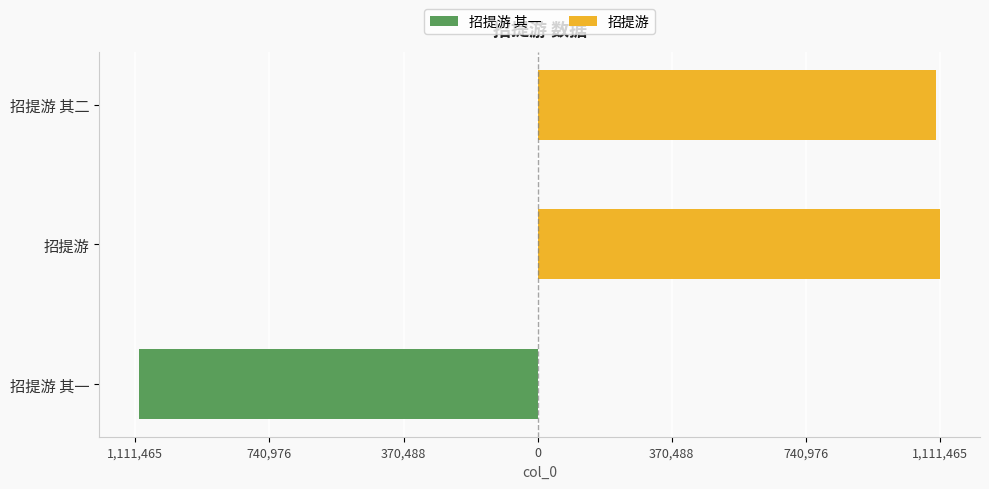

What is the spread (max minus min) of values at 招提游 其一?

1100461